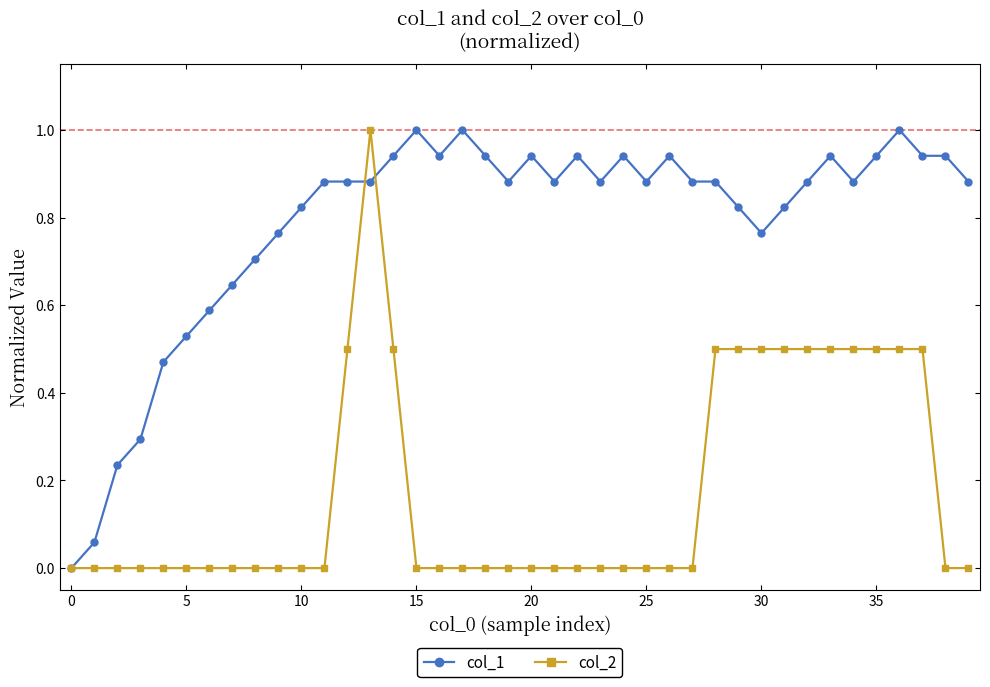

Which series has the largest total across all categories?

col_1